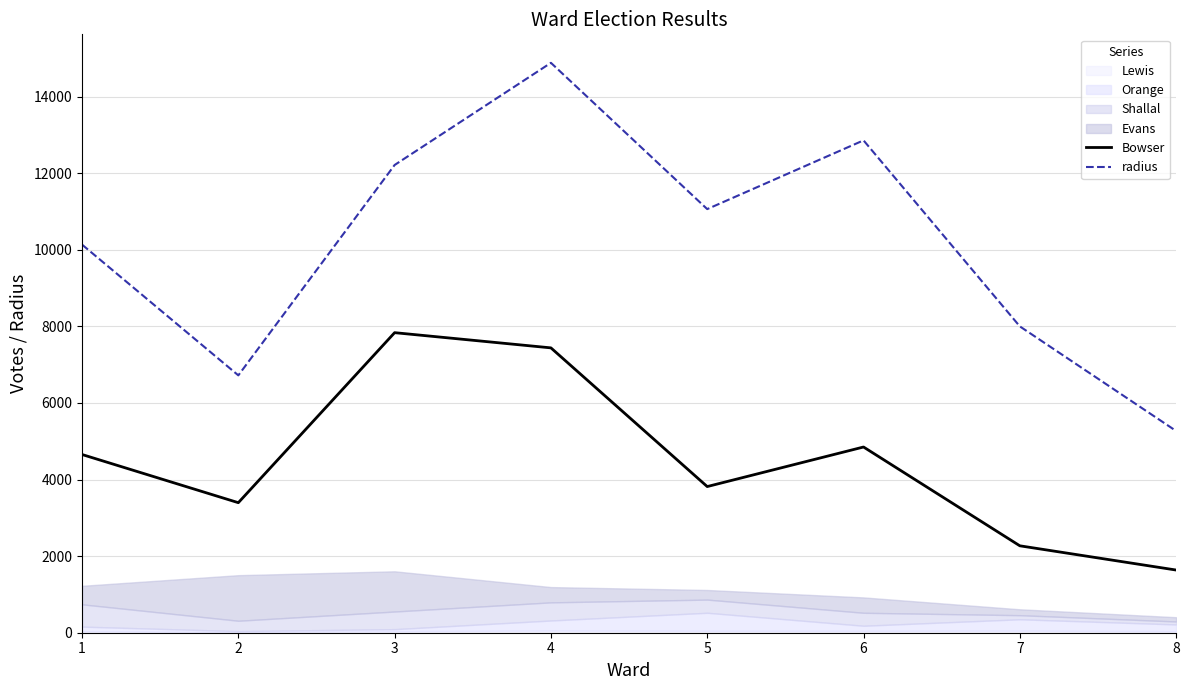

At how many categories does at least one series exceed 10831?

4